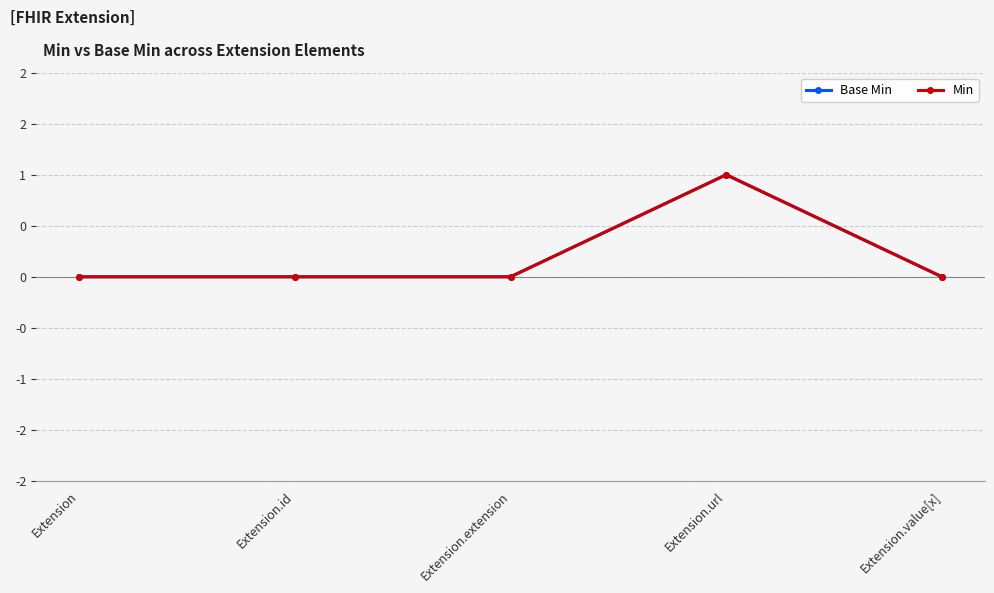

True or false: Base Min has more than 0 interior local peaks.

True